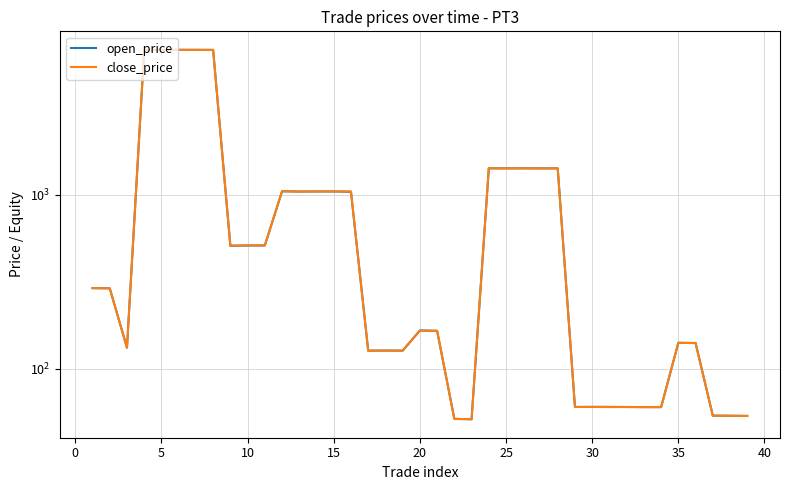

At how many categories does at least one series exceed 623?

15